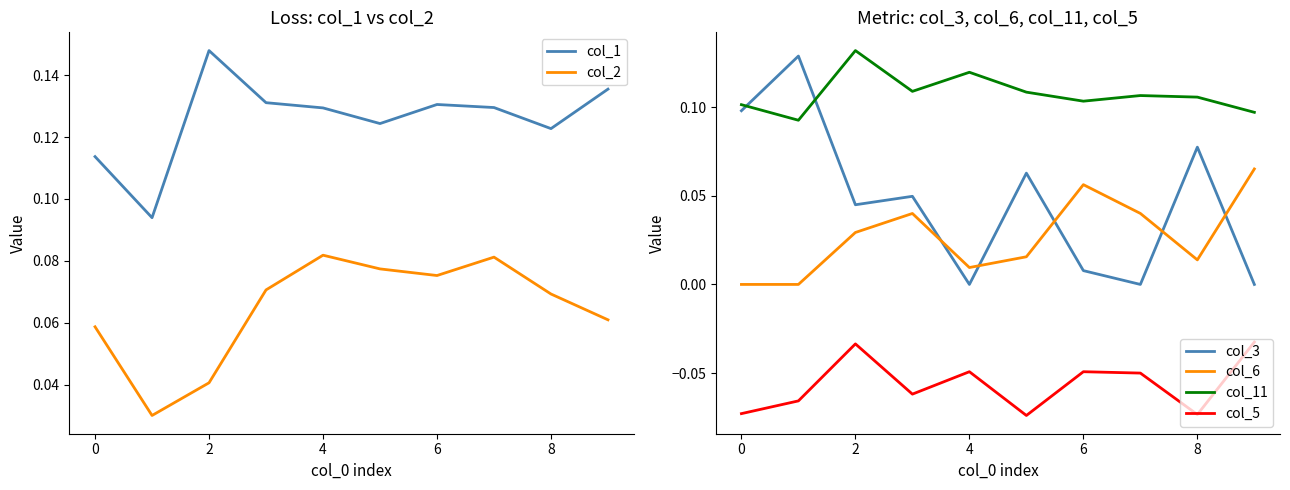

True or false: col_11 and col_6 intersect in this chart.

False